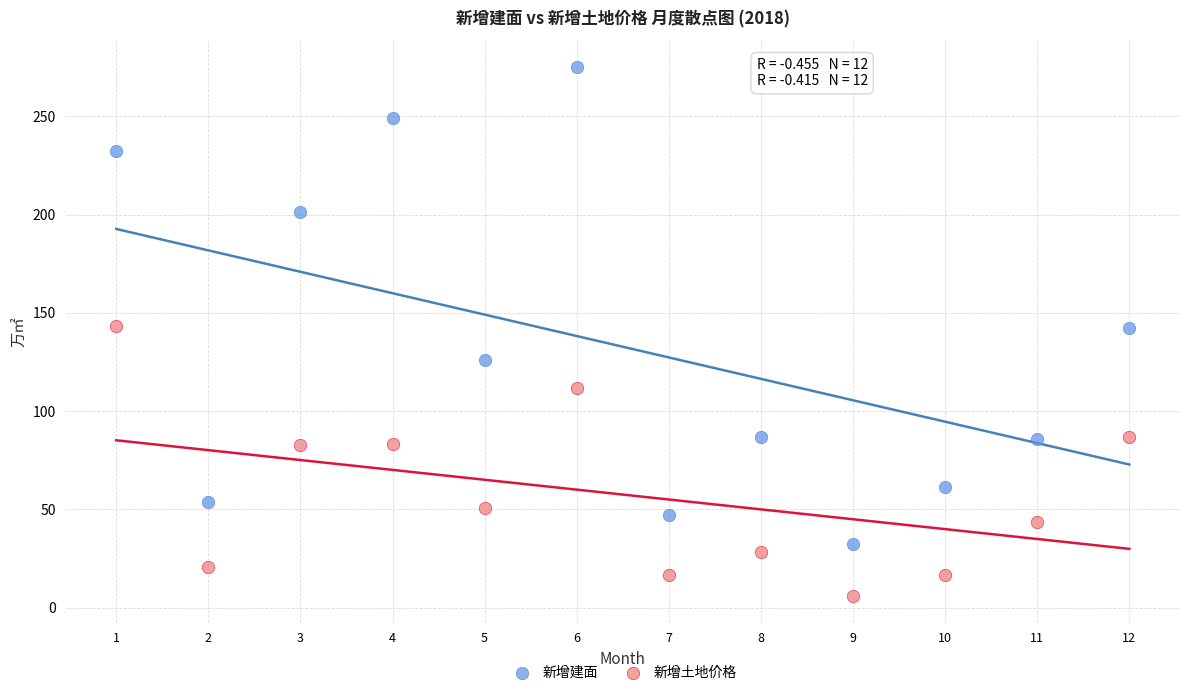

Which series reaches the maximum Y coordinate?

新增建面